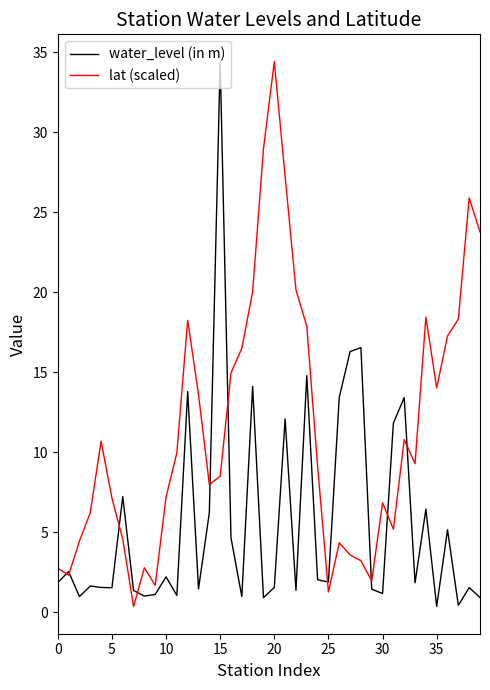

What is the highest value of the lat (scaled) series?

34.4